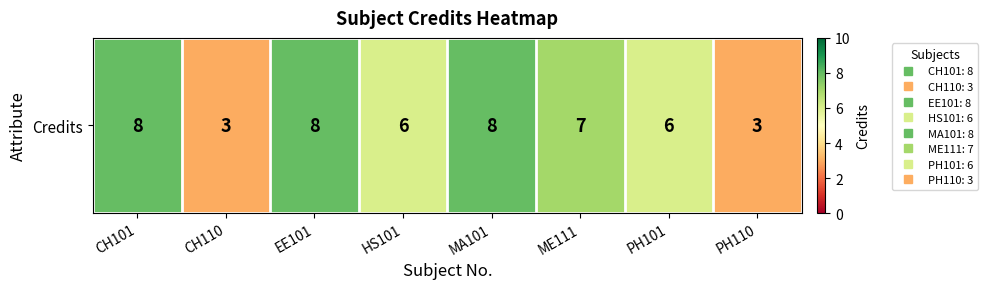

What is the difference between the maximum and minimum values?

5